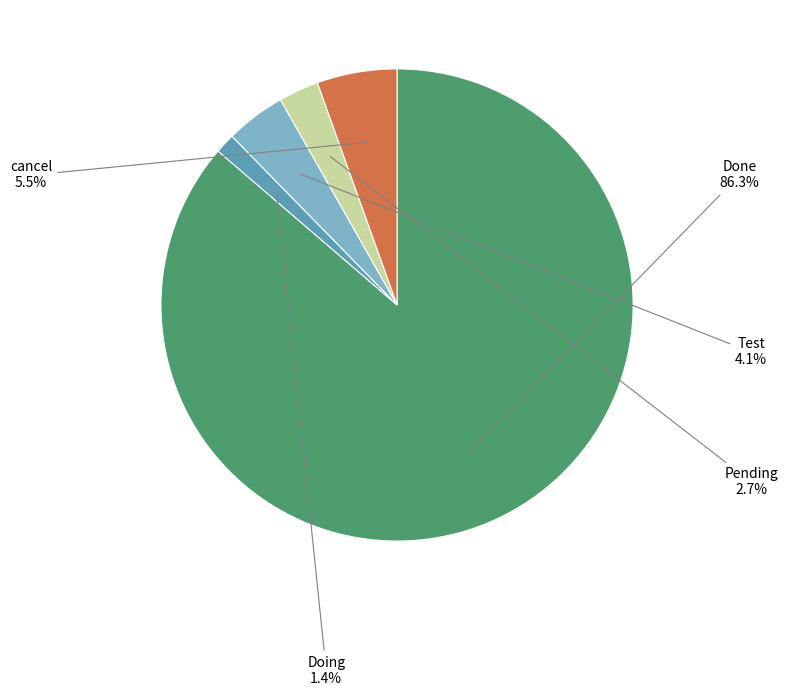

Is there any slice that represents more than half of the pie?

Yes